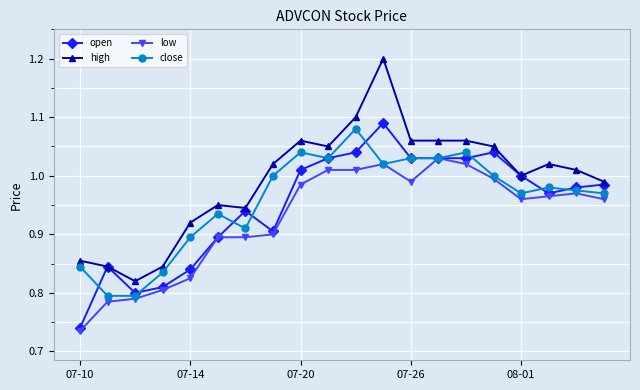

Does the chart display data point markers on the line(s)?

Yes